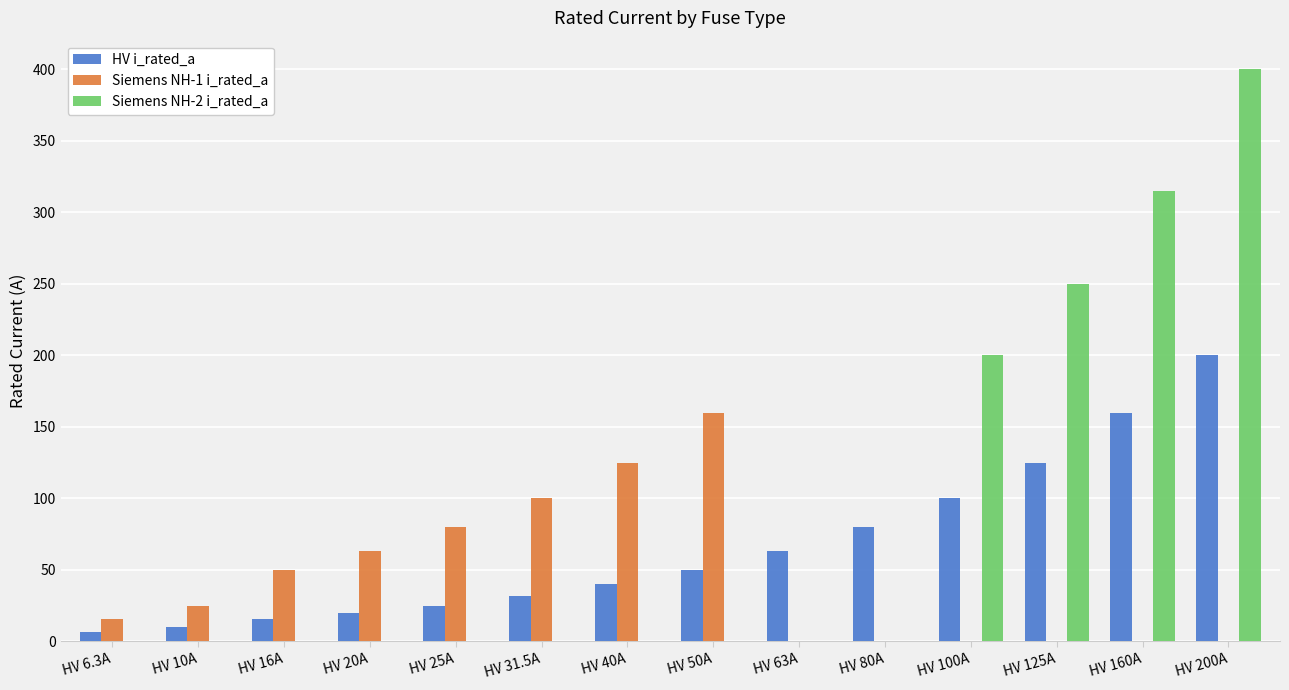

Which series has the widest spread of values?

HV i_rated_a